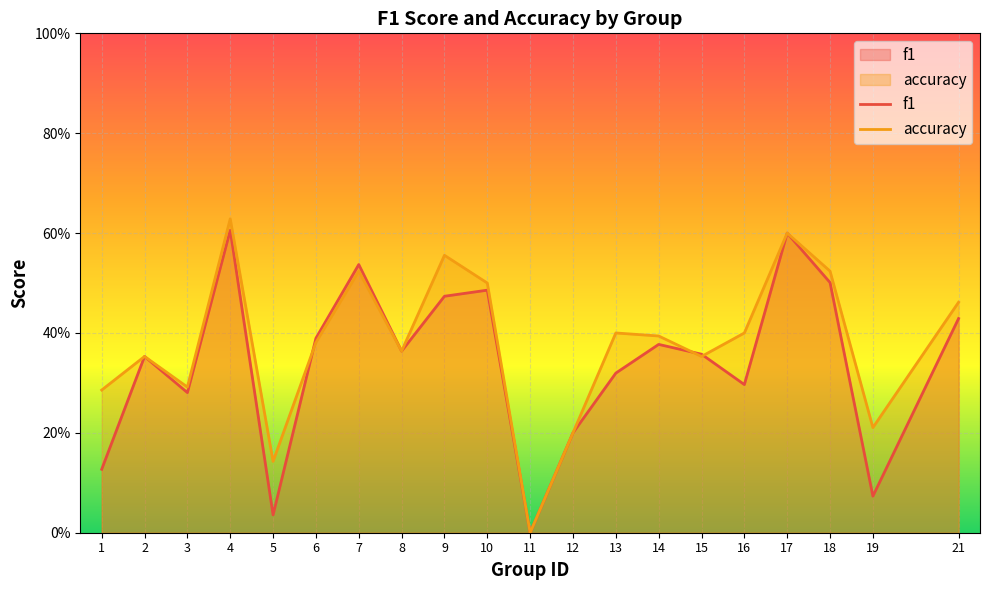

Which series has the largest total across all categories?

accuracy